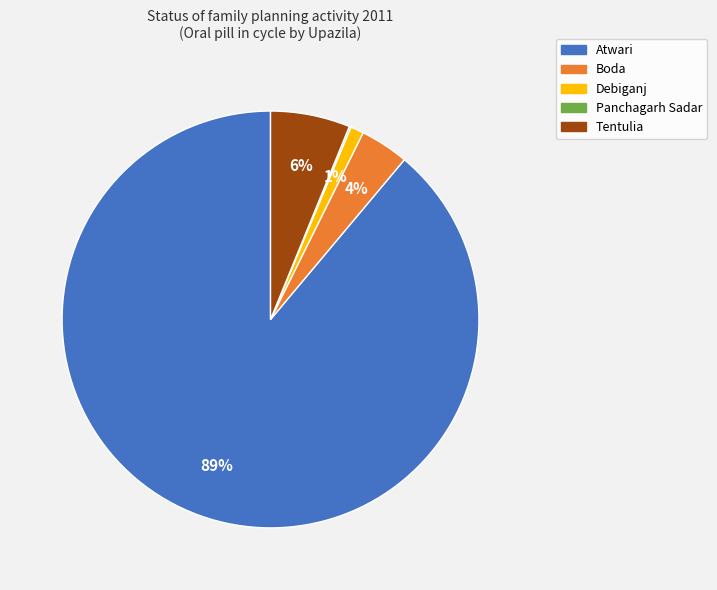

Is it true that Boda is 16% of the pie?

False